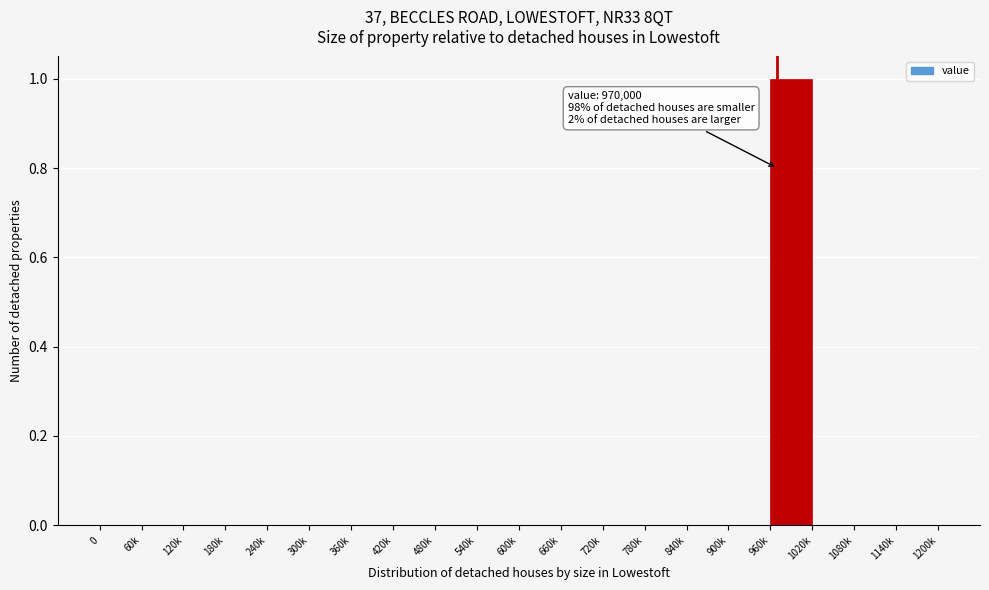

Reading left to right, list all the values displayed in this chart.

0=0	60k=0	120k=0	180k=0	240k=0	300k=0	360k=0	420k=0	480k=0	540k=0	600k=0	660k=0	720k=0	780k=0	840k=0	900k=0	960k=1	1020k=0	1080k=0	1140k=0